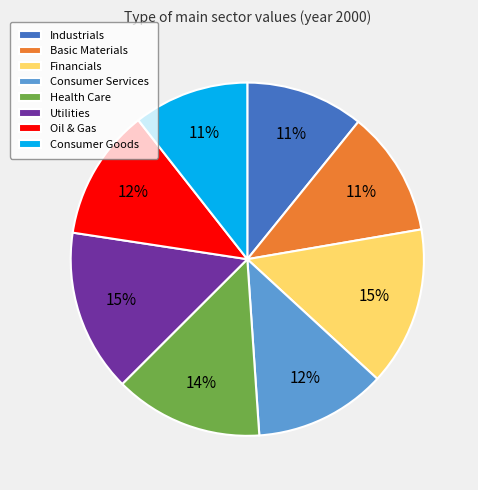

To the nearest percent, what percentage of the pie is Oil & Gas?

12%